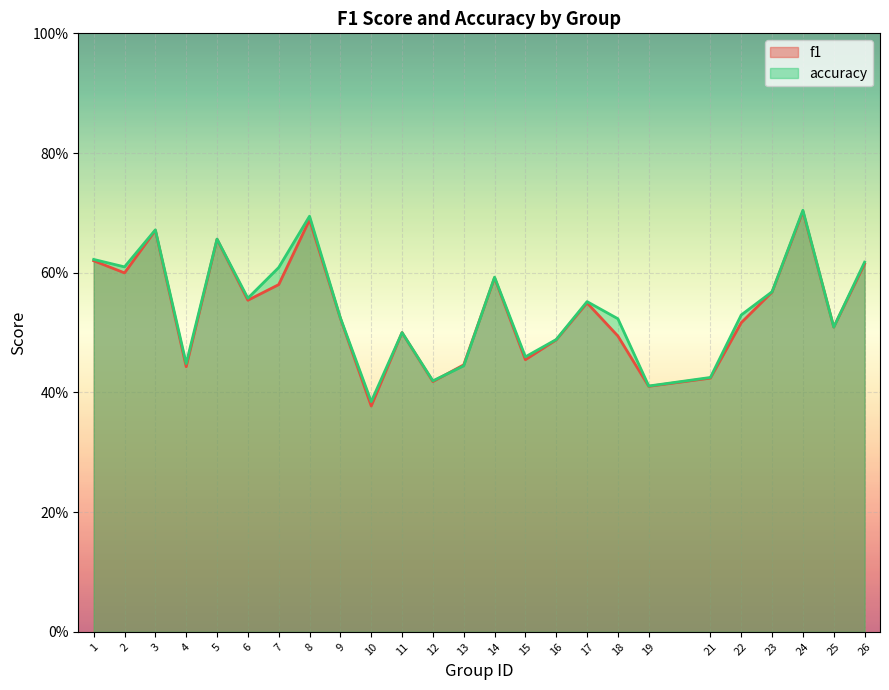

Which series has the largest range (max minus min)?

f1